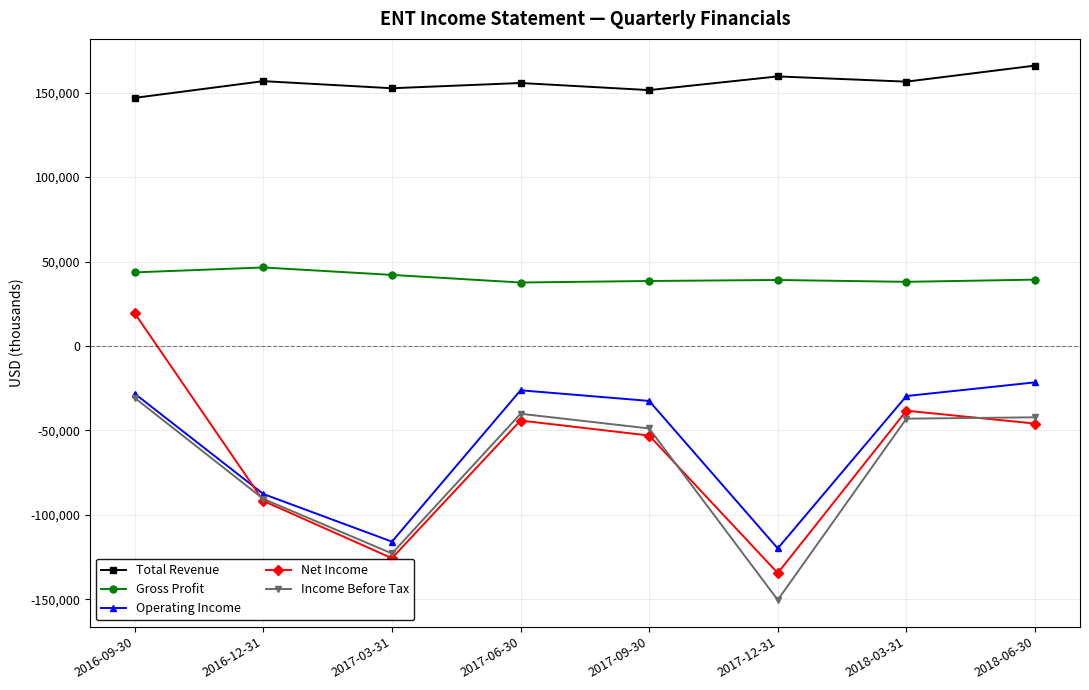

What is the minimum value shown in the chart?

-150300